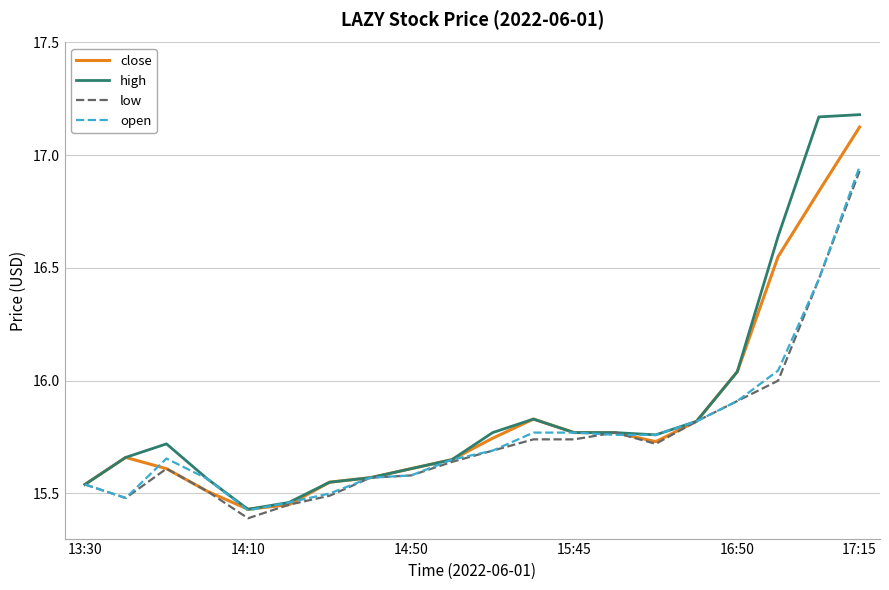

Which series has the largest range (max minus min)?

high